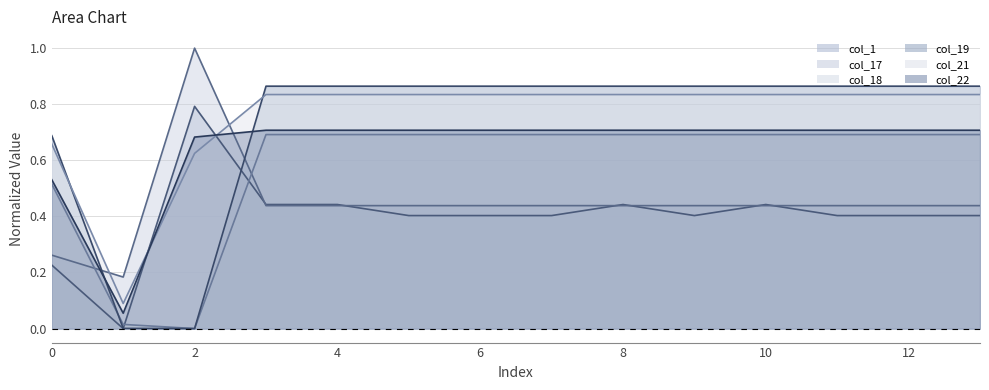

True or false: col_18 and col_22 intersect in this chart.

False